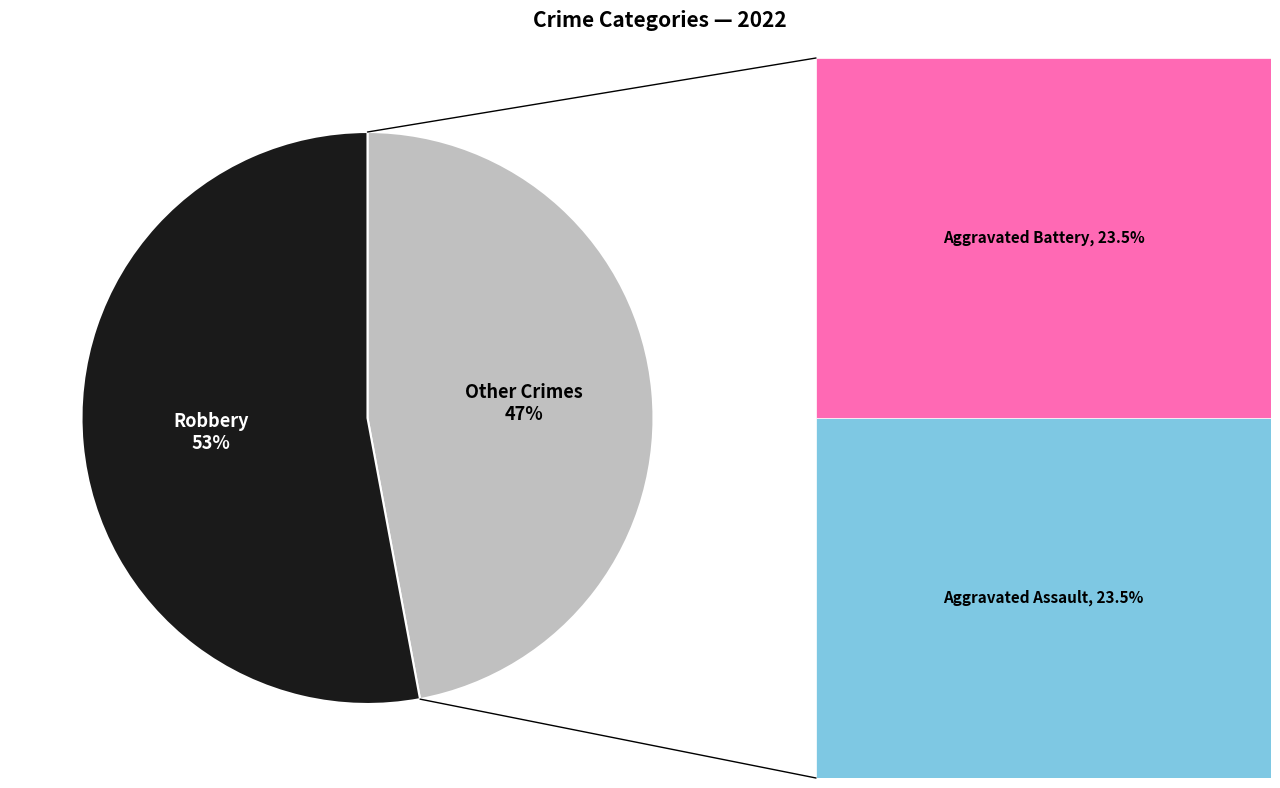

Is there a majority slice in this chart?

Yes